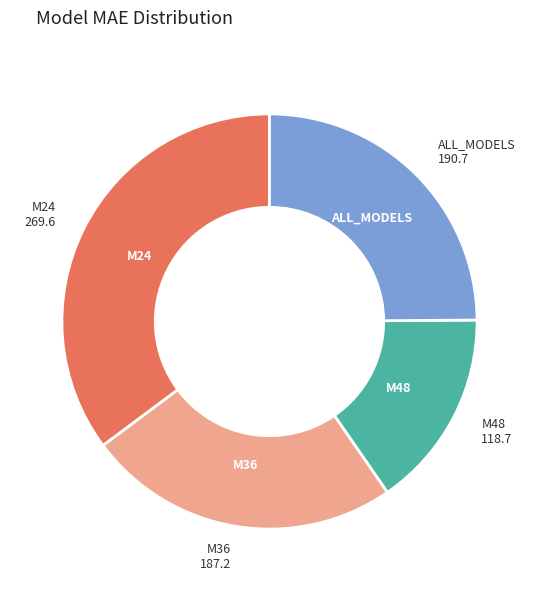

Does any single category account for the majority?

No